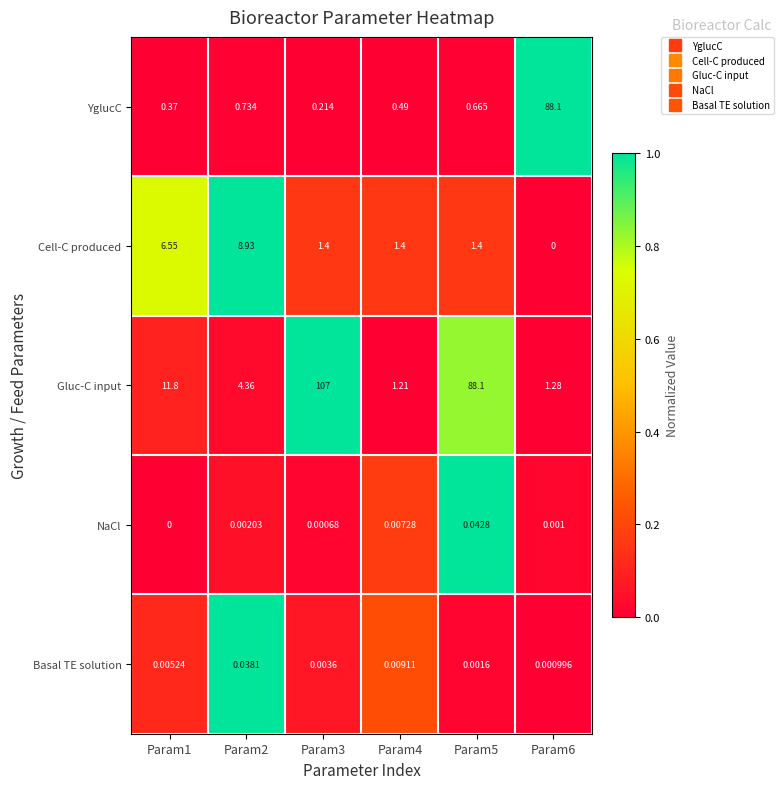

Is the value of Cell-C produced at Param2 greater than the value of NaCl at Param5?

Yes